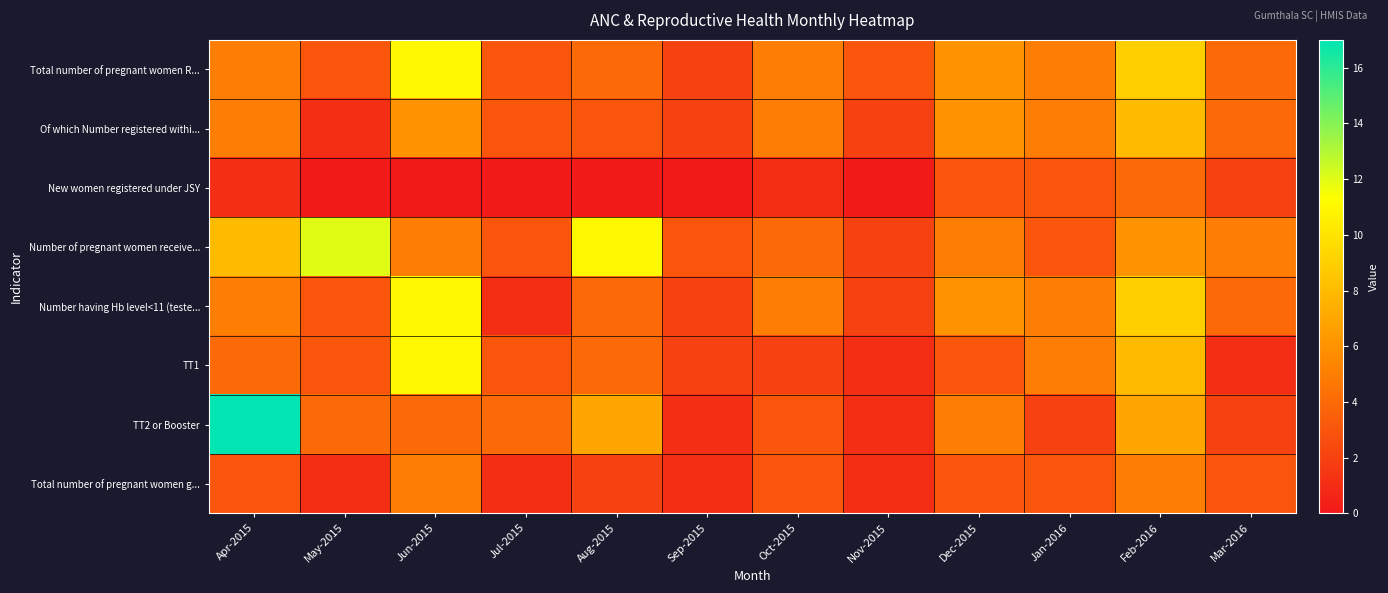

How many categories are shown in the chart?

12